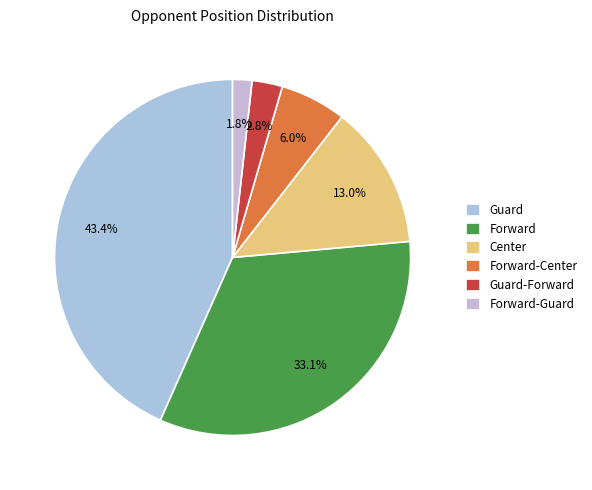

Is Forward-Center the majority of the pie?

No